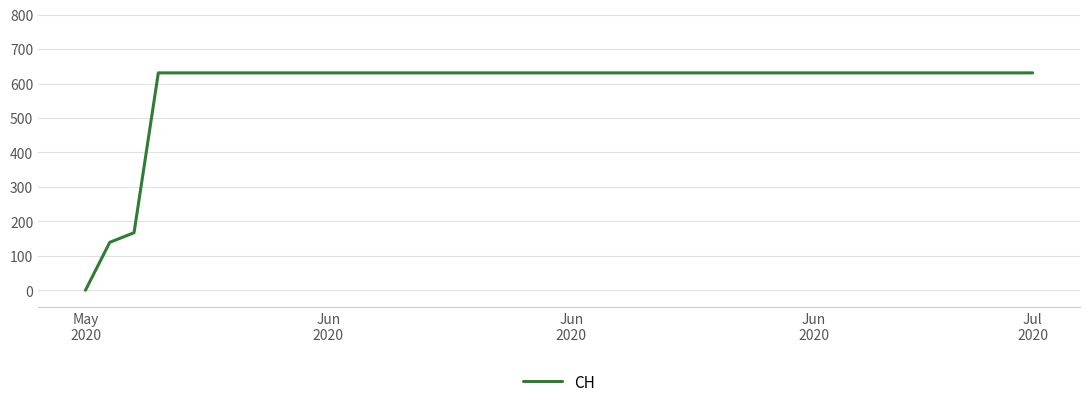

What is the greatest value displayed?

631